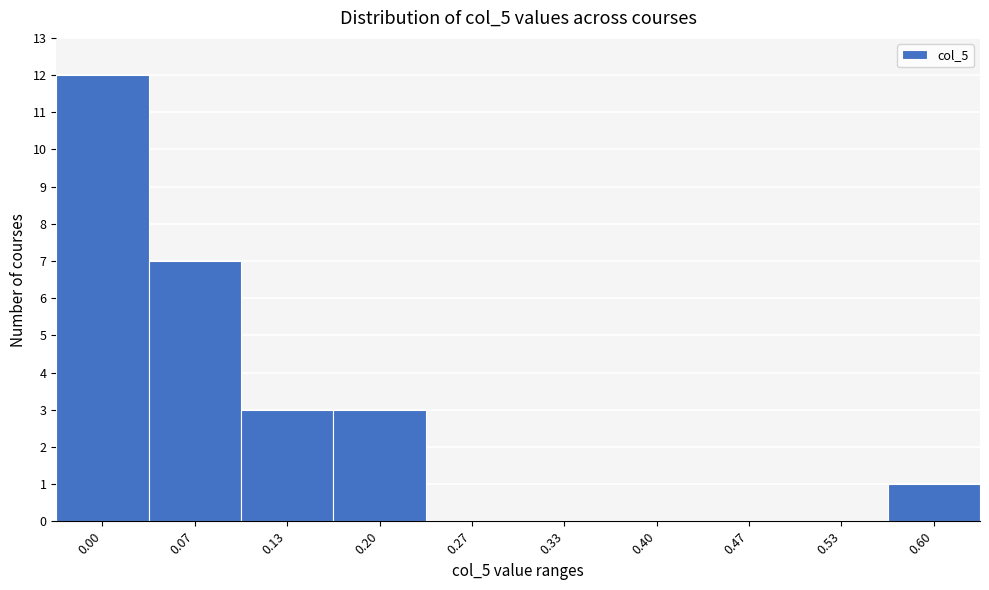

Reading left to right, what are all the values shown in this chart?

0.00=12	0.07=7	0.13=3	0.20=3	0.27=0	0.33=0	0.40=0	0.47=0	0.53=0	0.60=1